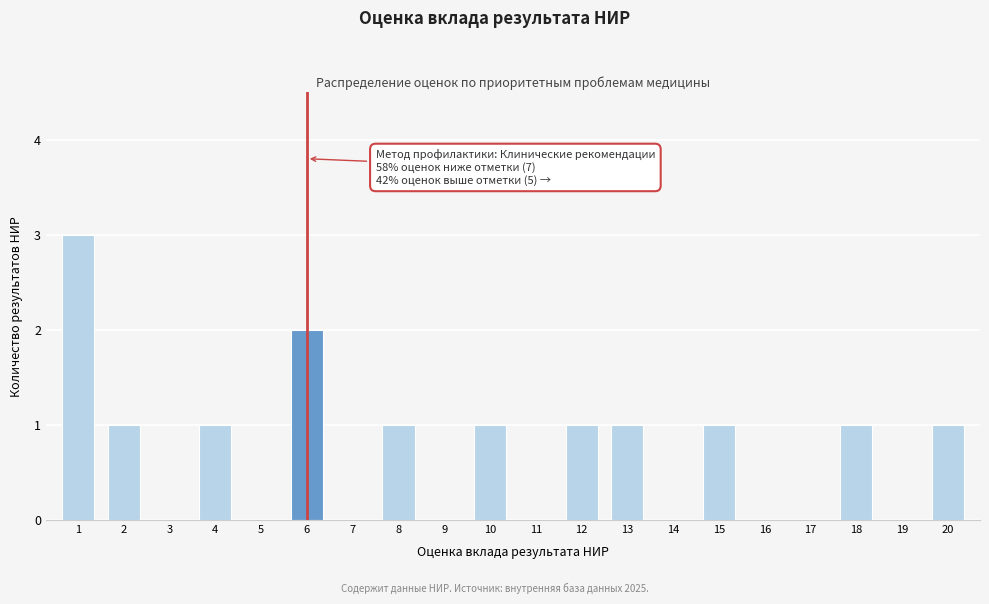

Reading left to right, list all the values displayed in this chart.

1=3	2=1	3=0	4=1	5=0	6=2	7=0	8=1	9=0	10=1	11=0	12=1	13=1	14=0	15=1	16=0	17=0	18=1	19=0	20=1